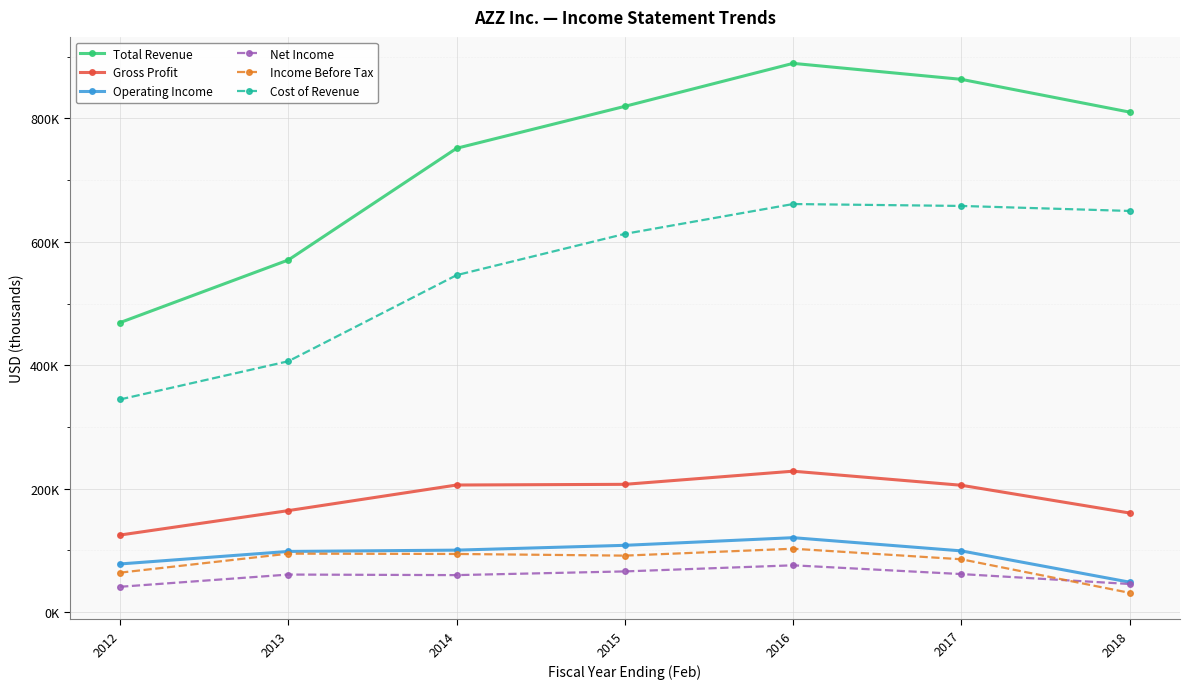

What are all the series names shown in the legend?

Total Revenue, Gross Profit, Operating Income, Net Income, Income Before Tax, Cost of Revenue